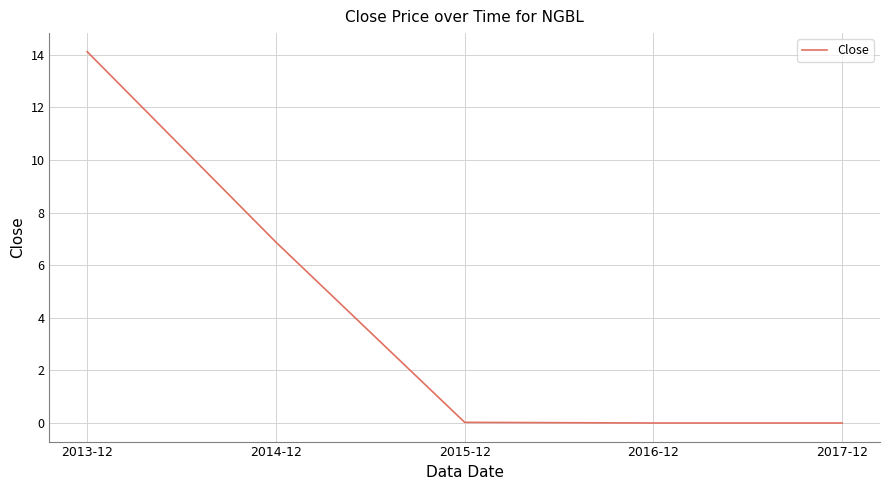

Is it true that the value at 2014-12 is 3.6?

False